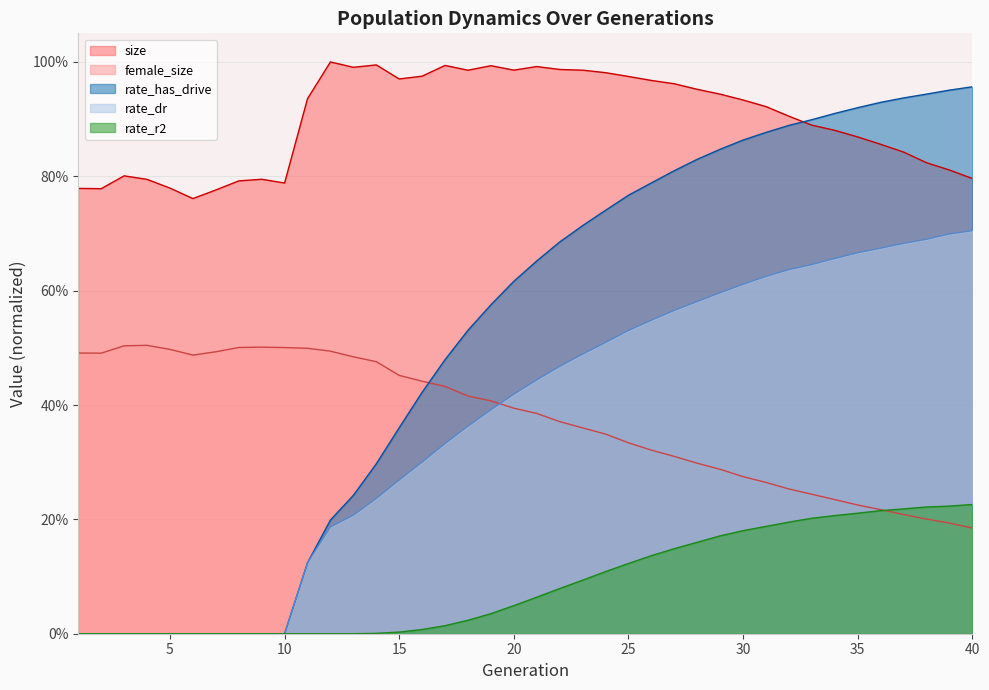

Which series changed the most between 2 and 16?

rate_has_drive